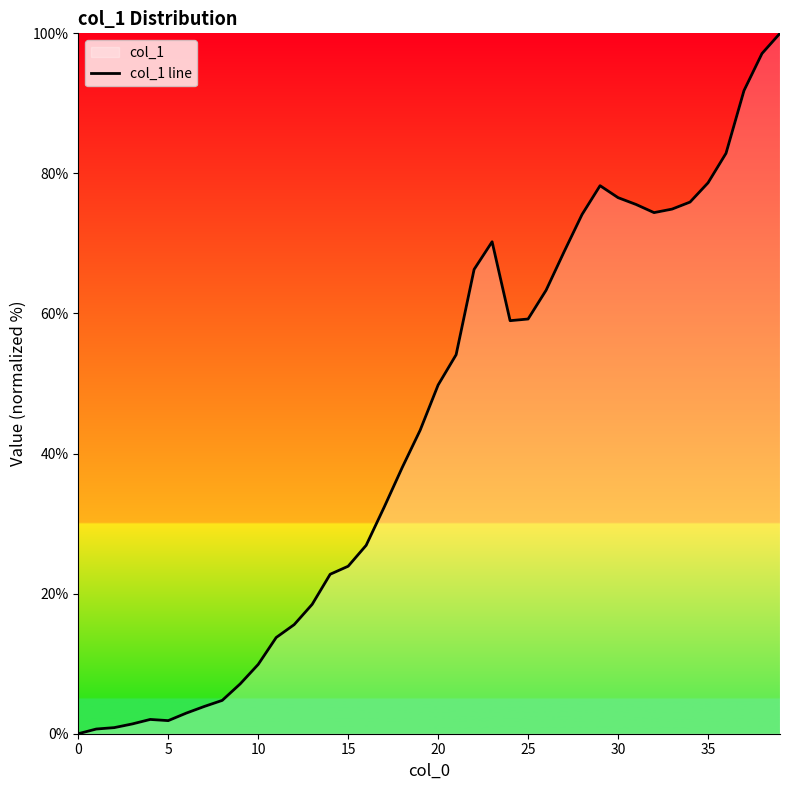

How many series are shown in this chart?

1